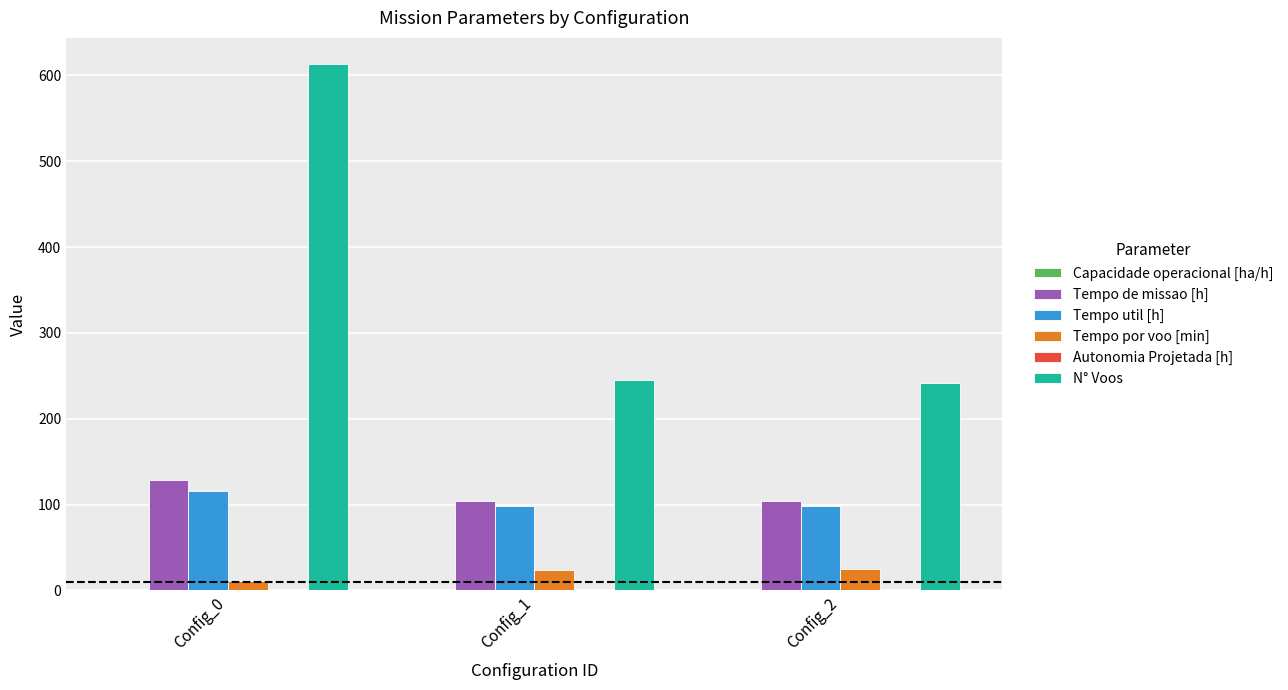

The Tempo util [h] series shows 116.3 at Config_0. True or false?

True